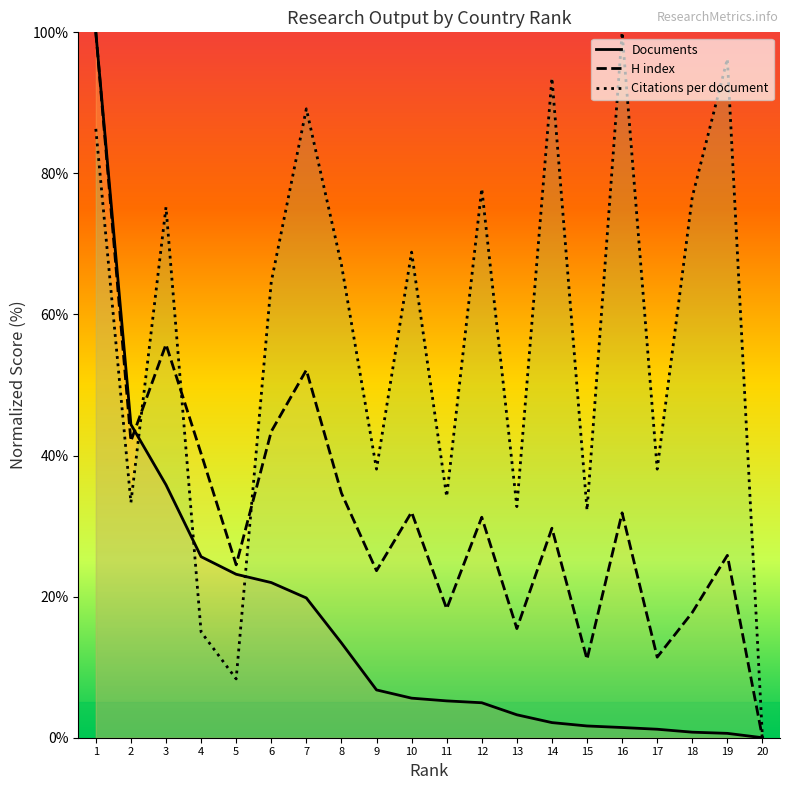

The Documents series shows 24.6 at 3. True or false?

False